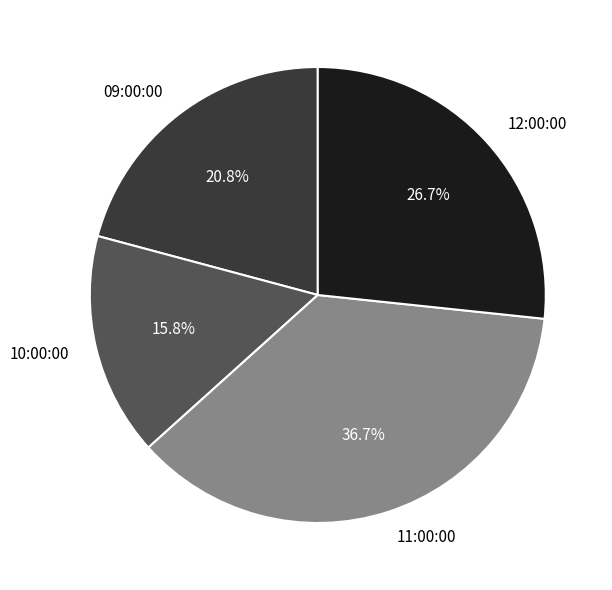

To the nearest percent, what is the average slice percentage?

25%